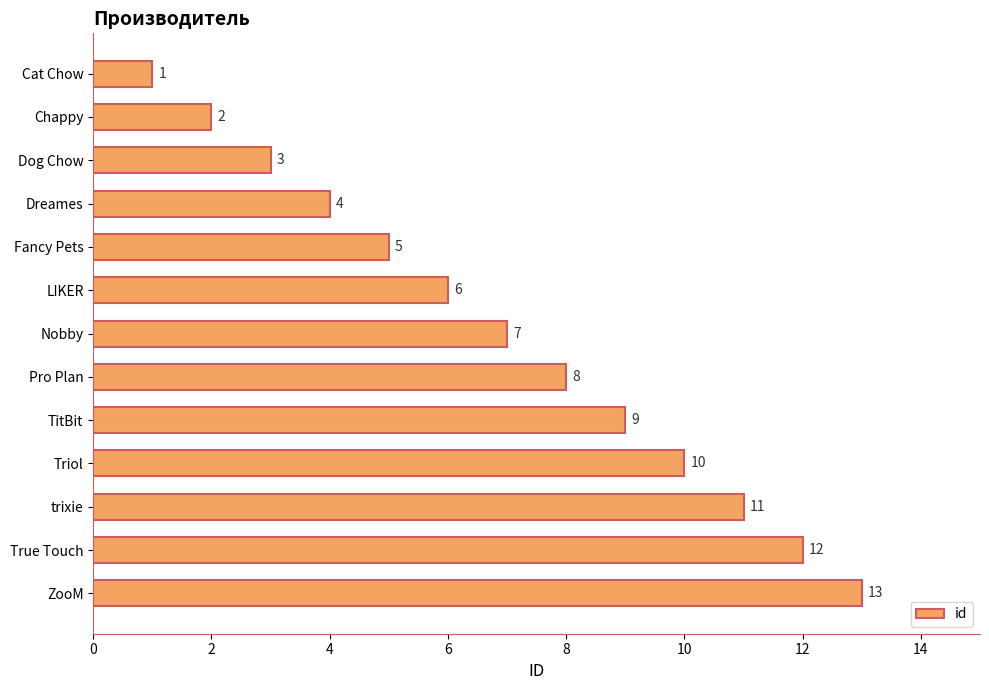

What is the value of the 5th bar from the top?

5